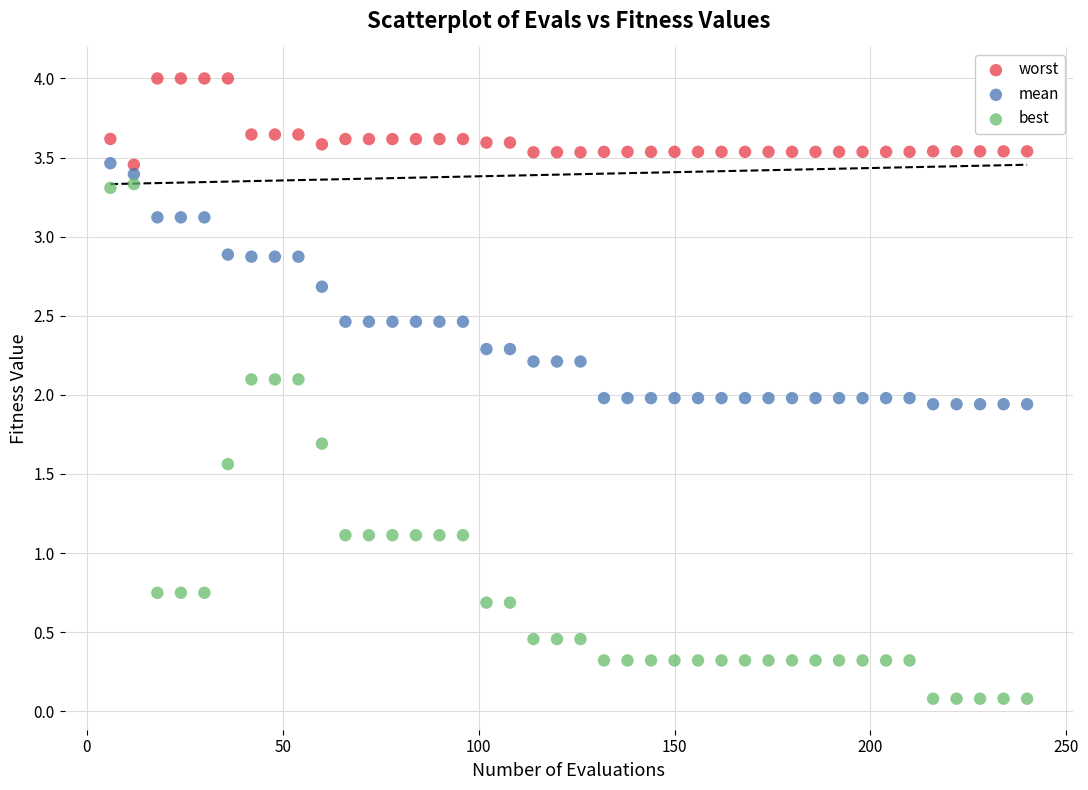

Which series has the widest spread of Y values?

best